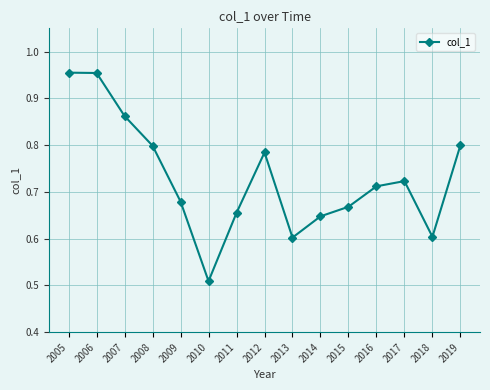

Which label corresponds to the smallest value in the chart?

2010